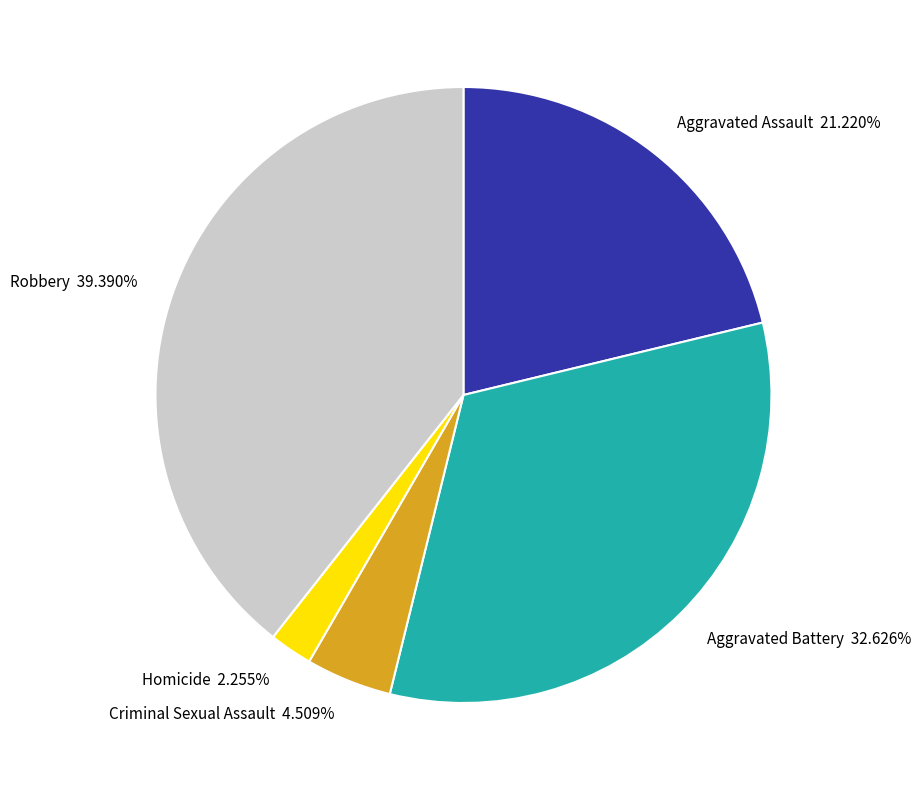

Is Aggravated Assault the majority of the pie?

No